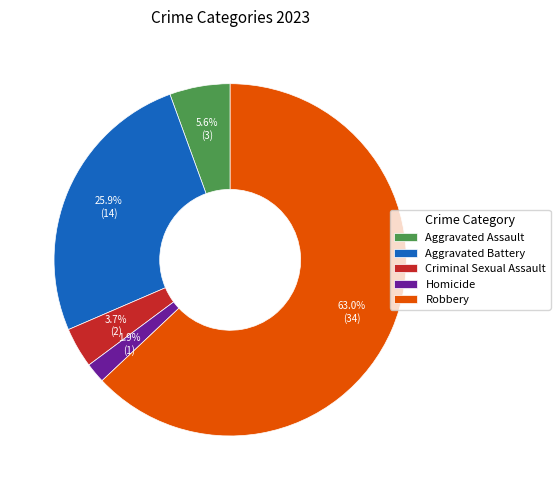

To the nearest percent, what is the average slice percentage?

20%